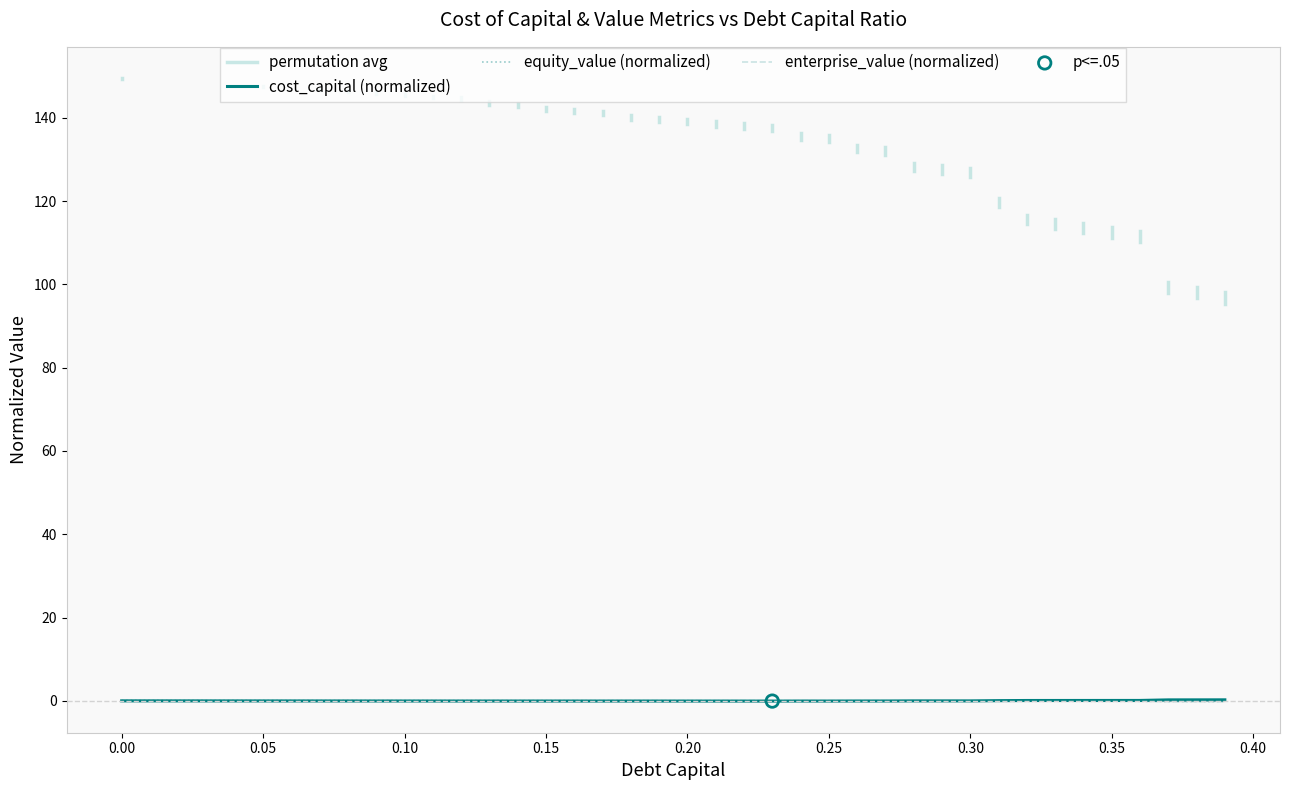

What is the total value across all series at 0.03?

0.1